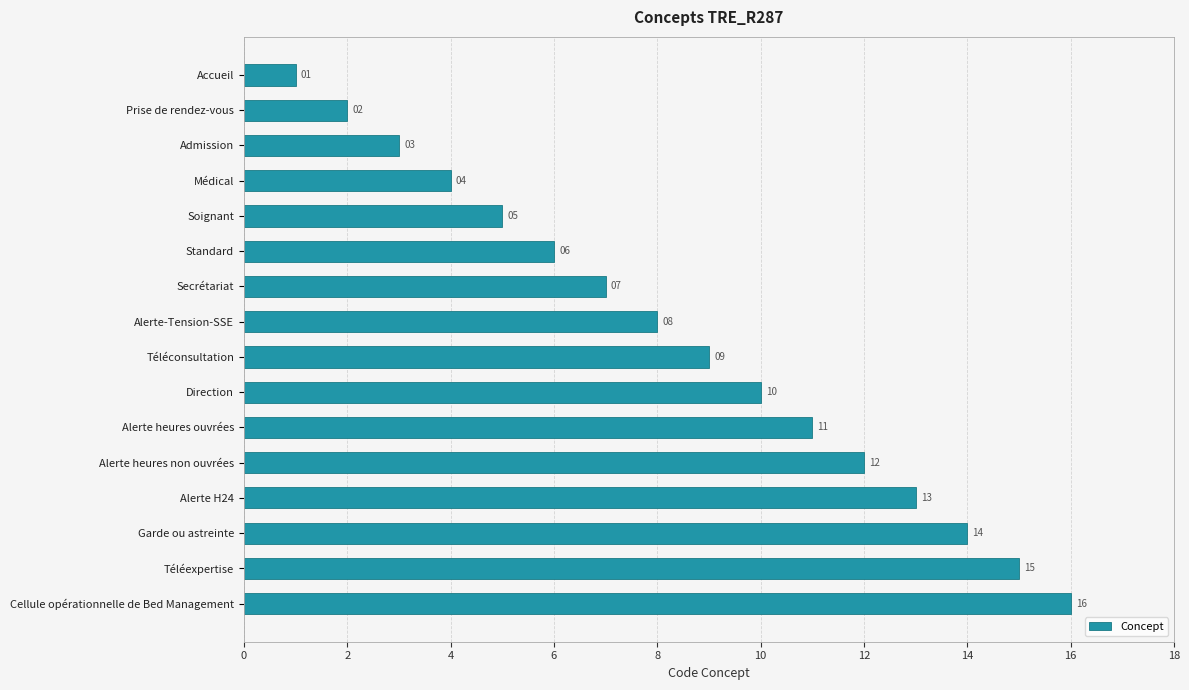

True or false: the data shows 12 at Alerte heures non ouvrées.

True